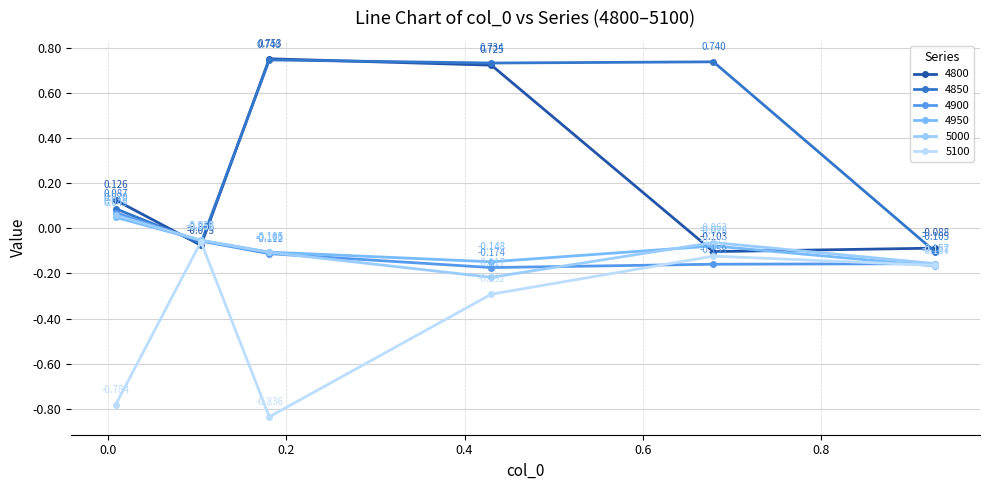

At how many categories does at least one series exceed 0?

4